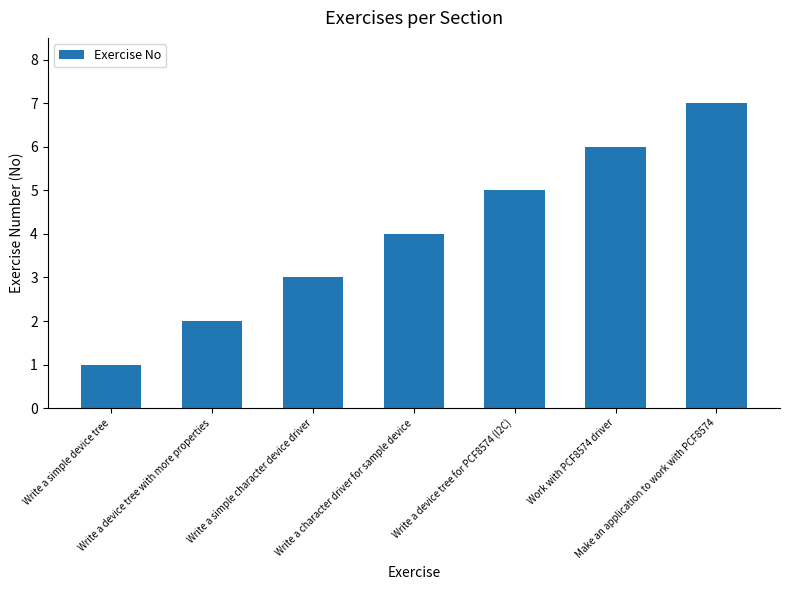

Are the bars horizontal?

No